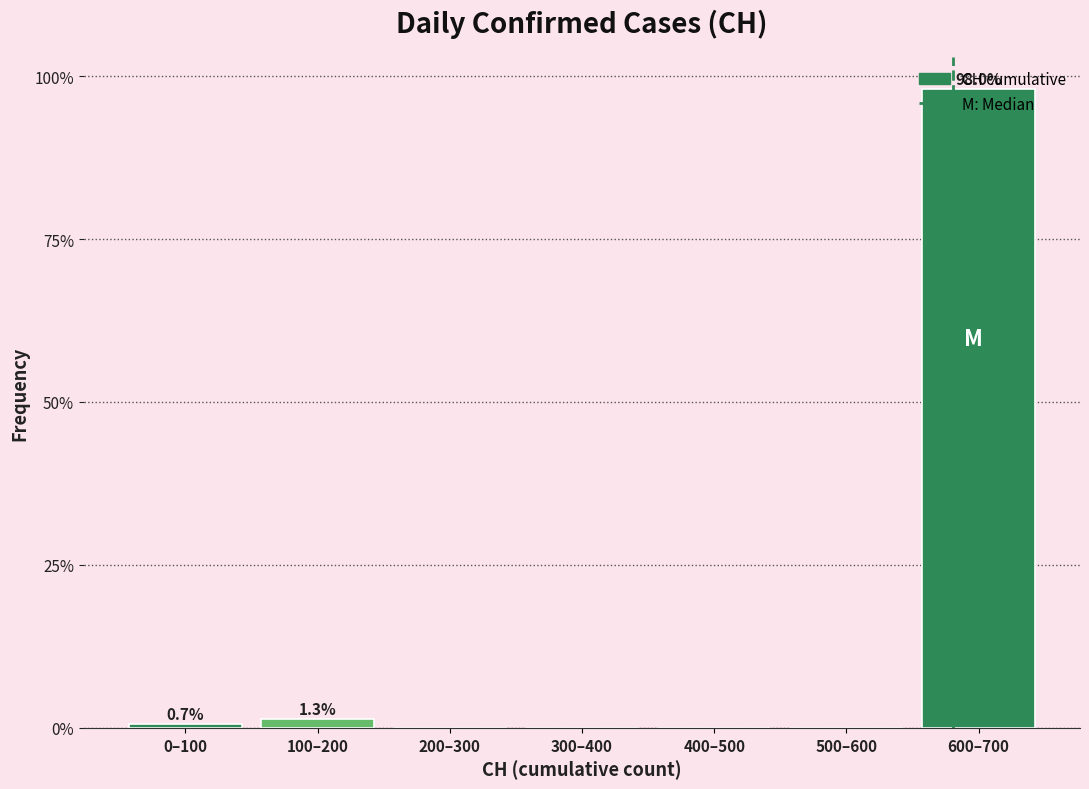

What is the sum of all values?

100.0